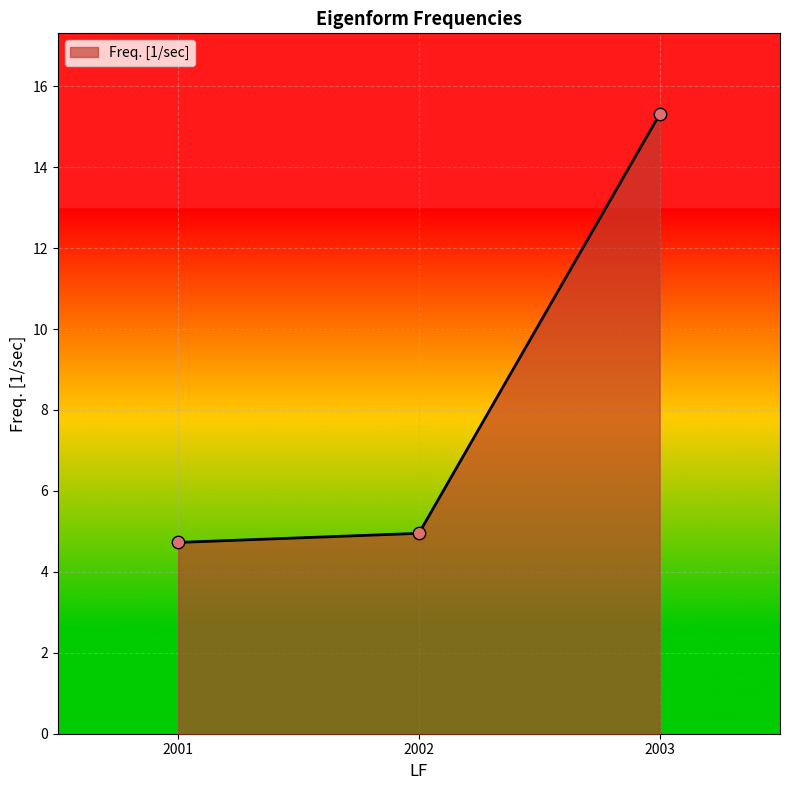

Which has a higher value, 2002 or 2001?

2002